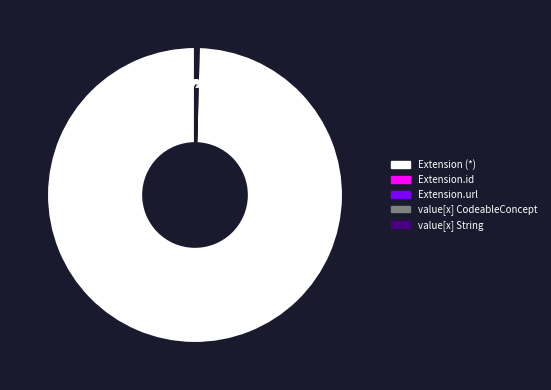

To the nearest percent, what is the difference between the largest and smallest slice percentages?

100%